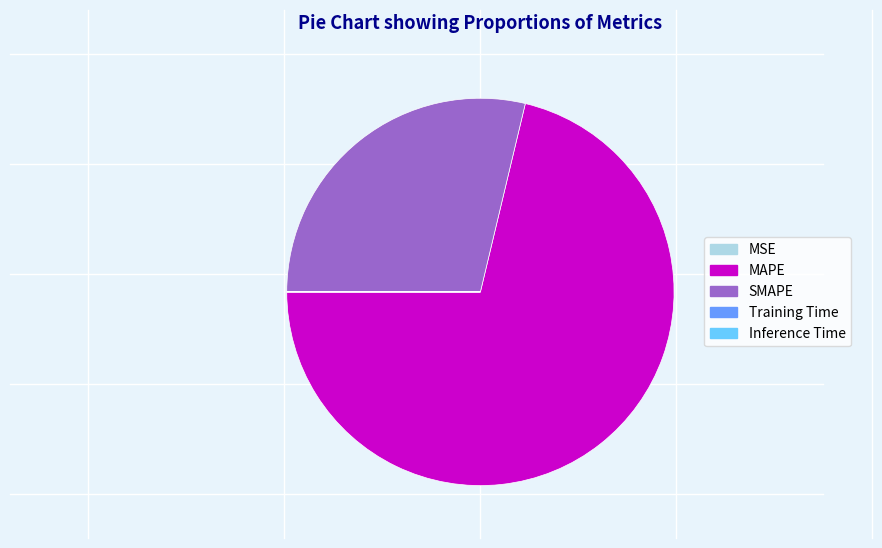

Is SMAPE the majority of the pie?

No